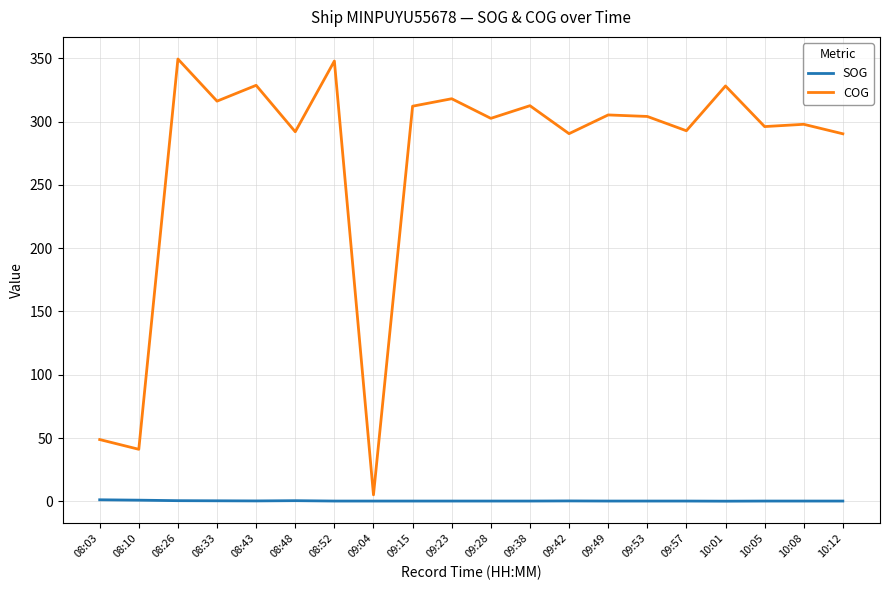

At how many categories does at least one series exceed 123?

17